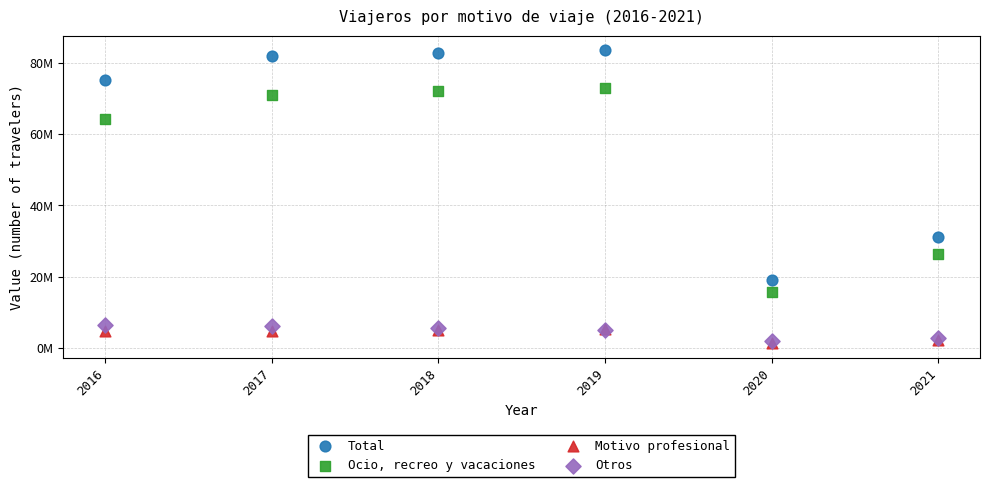

Which series has the widest spread of Y values?

Total